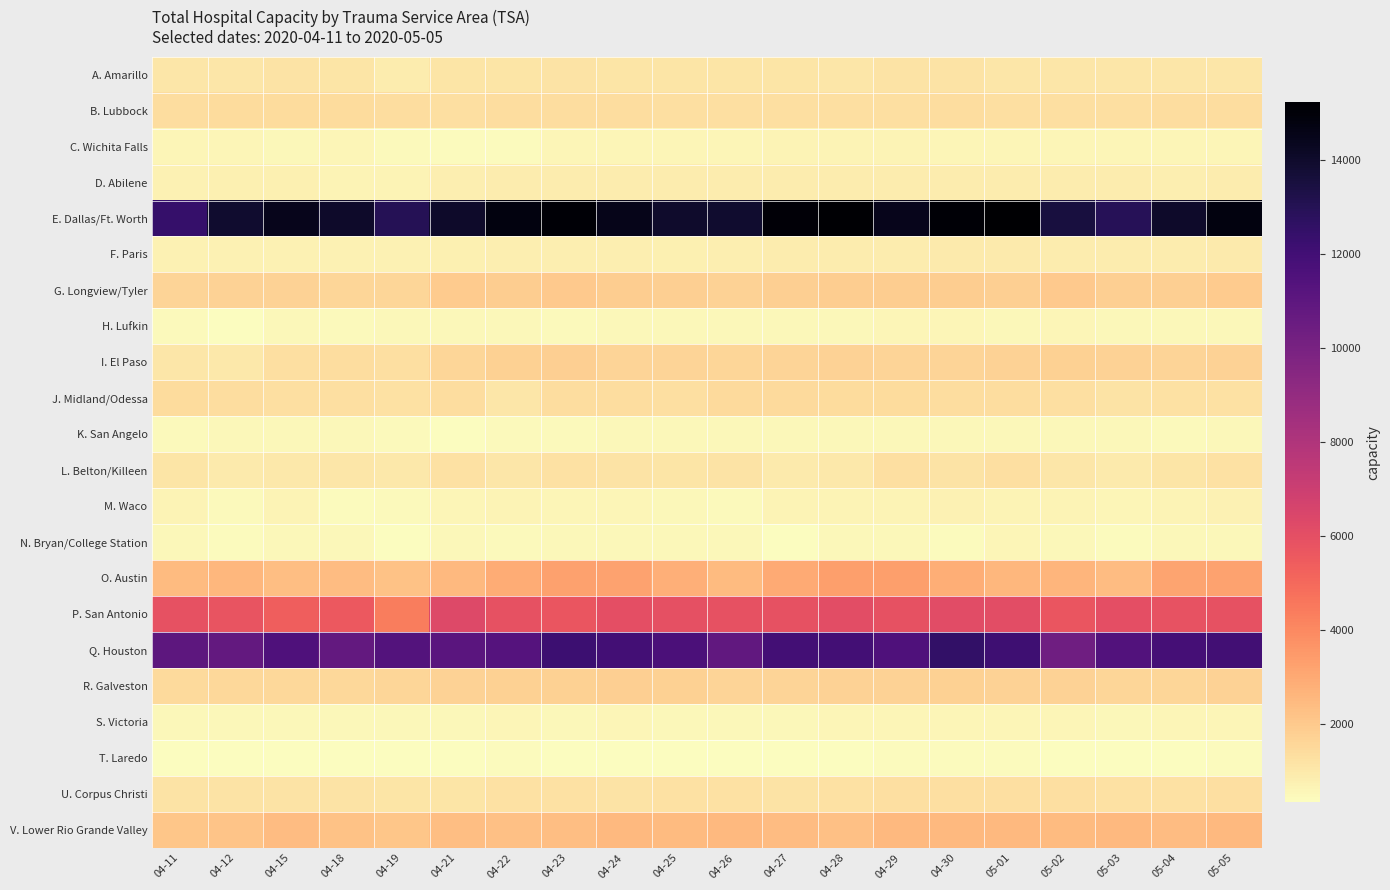

List the series in order of their peak value, highest first.

E. Dallas/Ft. Worth, Q. Houston, P. San Antonio, O. Austin, V. Lower Rio Grande Valley, G. Longview/Tyler, R. Galveston, I. El Paso, J. Midland/Odessa, B. Lubbock, L. Belton/Killeen, U. Corpus Christi, A. Amarillo, F. Paris, D. Abilene, M. Waco, C. Wichita Falls, S. Victoria, N. Bryan/College Station, H. Lufkin, K. San Angelo, T. Laredo